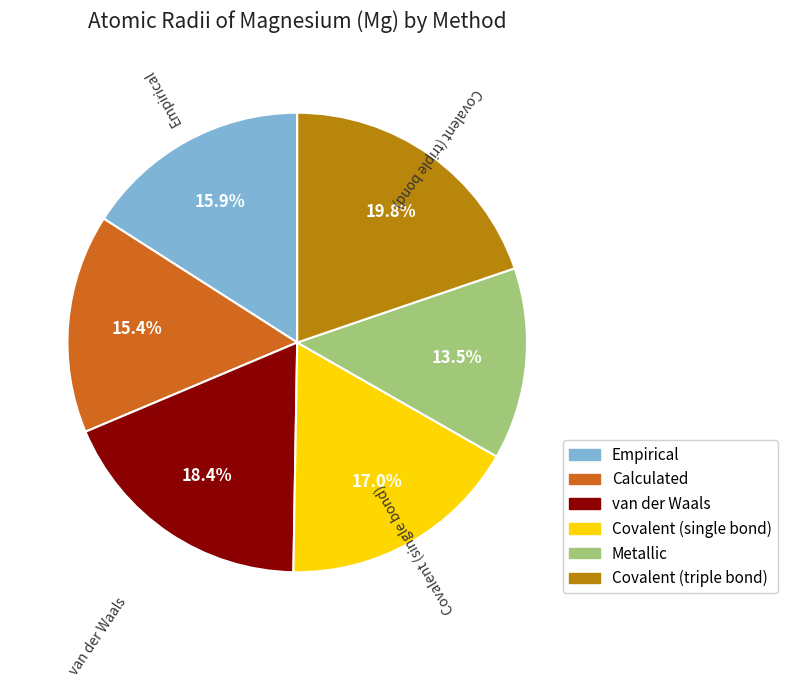

Which category has the biggest portion of the pie?

Covalent (triple bond)